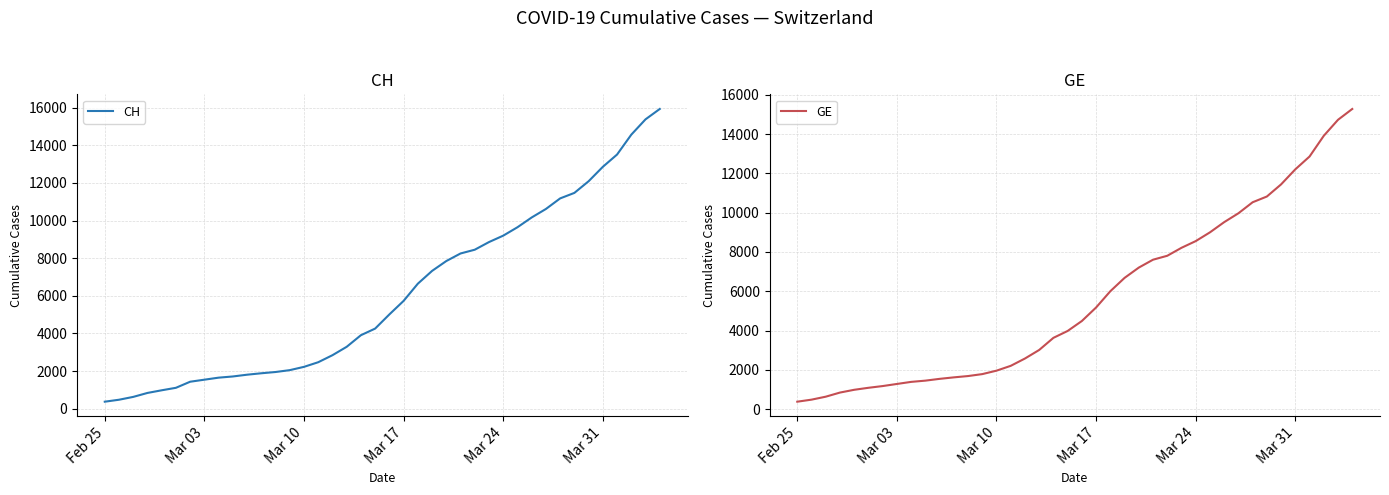

The value of GE at Mar 10 is 3044. True or false?

False